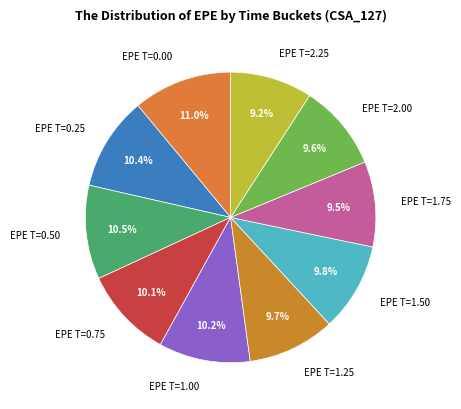

Is there any slice that represents more than half of the pie?

No